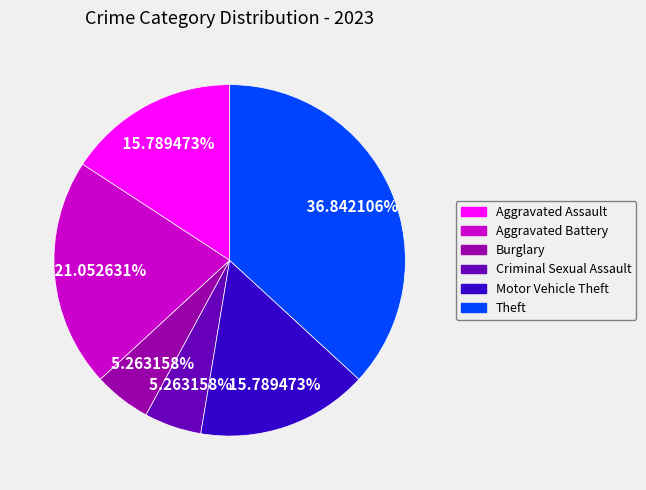

Is there any slice that represents more than half of the pie?

No